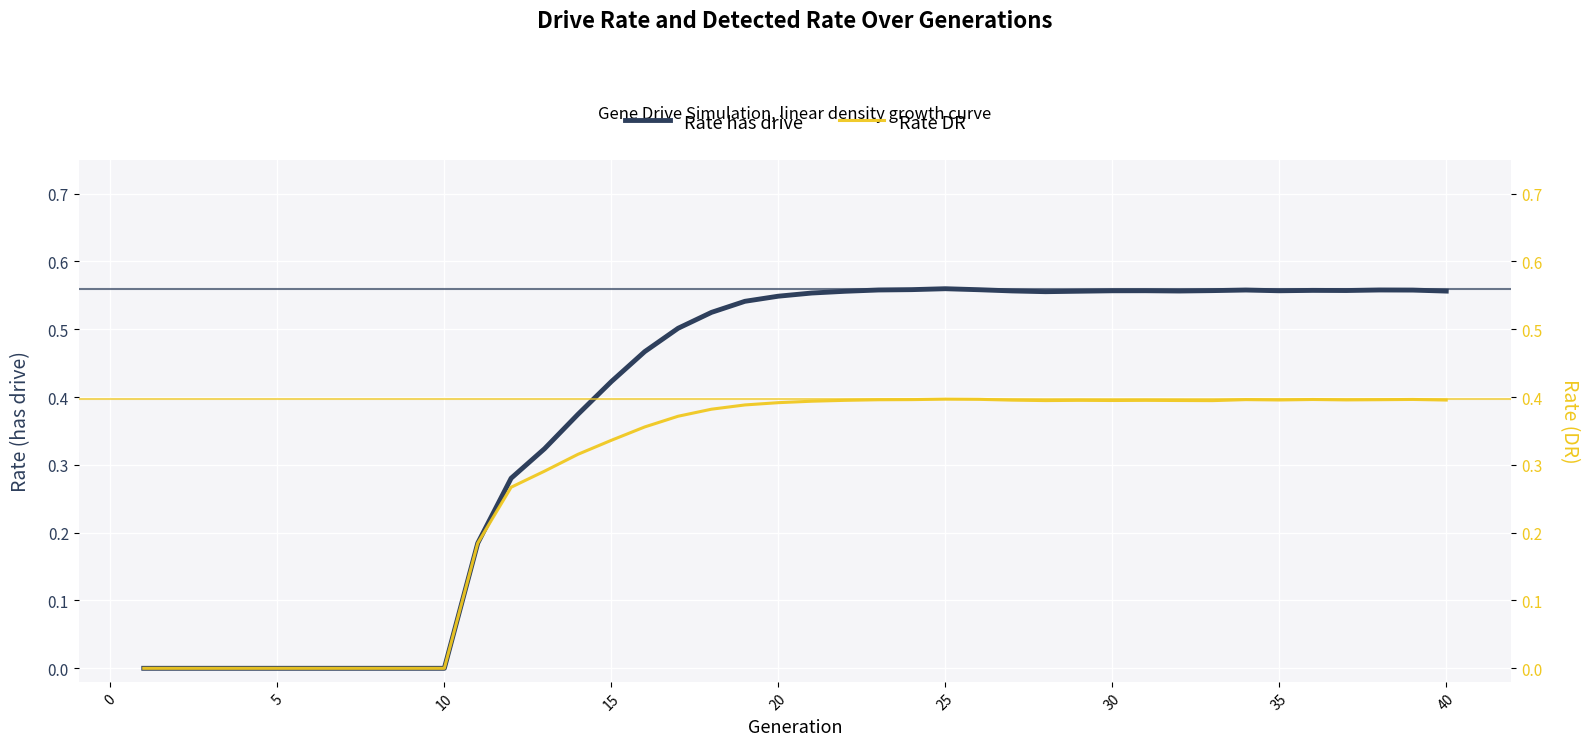

In Rate DR, how many points are lower than both neighbors (excluding endpoints)?

5